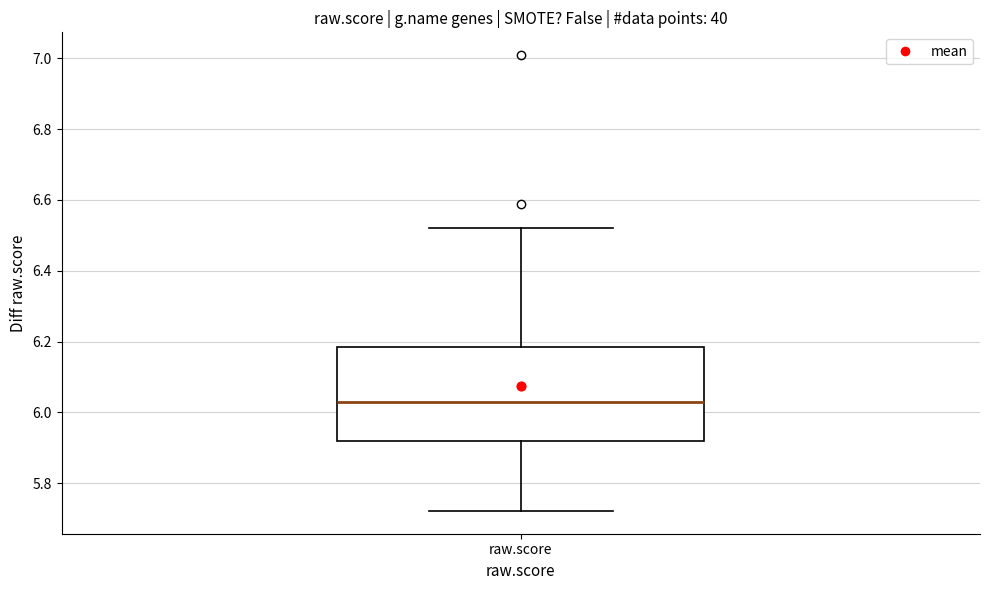

Read this box plot against the y-axis: the position of the median line, the range covered by the box, and the ends of both whiskers. The values are not printed on the chart, so give them approximately, as read against the axis.

median 6.04, box 5.92 to 6.18, whiskers 5.72 to 6.52